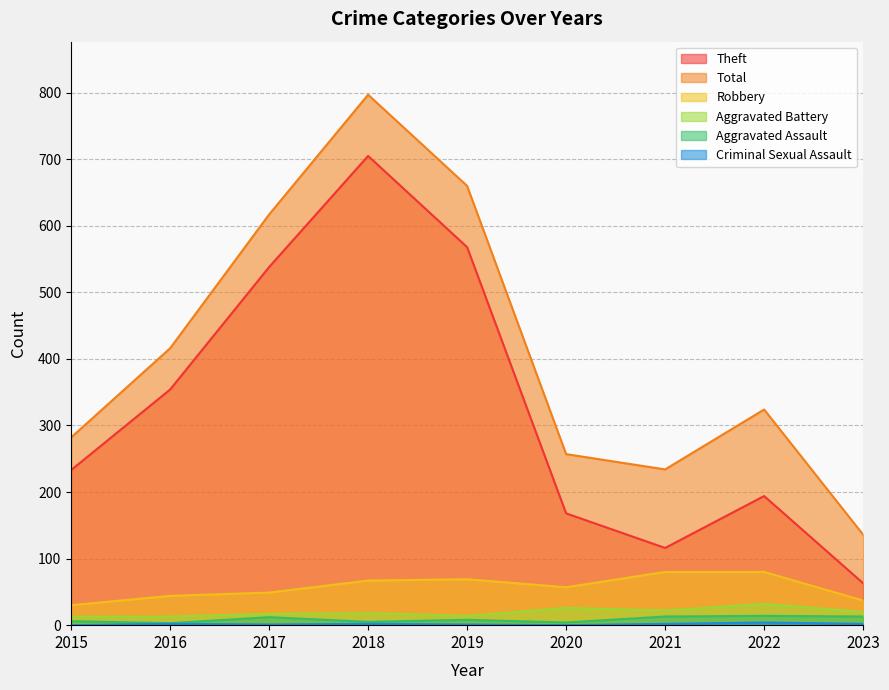

How many Criminal Sexual Assault values are between 1 and 2?

6